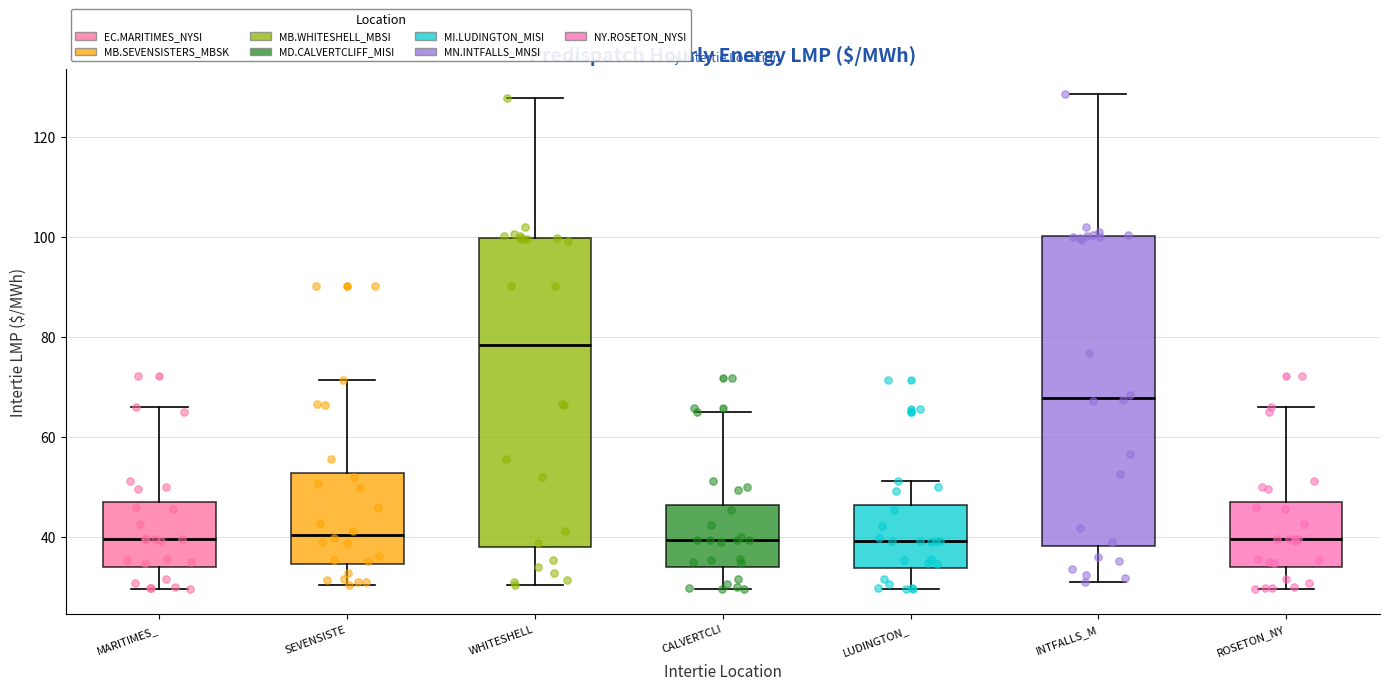

Where is the lower edge of the box for LUDINGTON_ on the y-axis? The values are not printed on the chart, so give them approximately, as read against the axis.

34